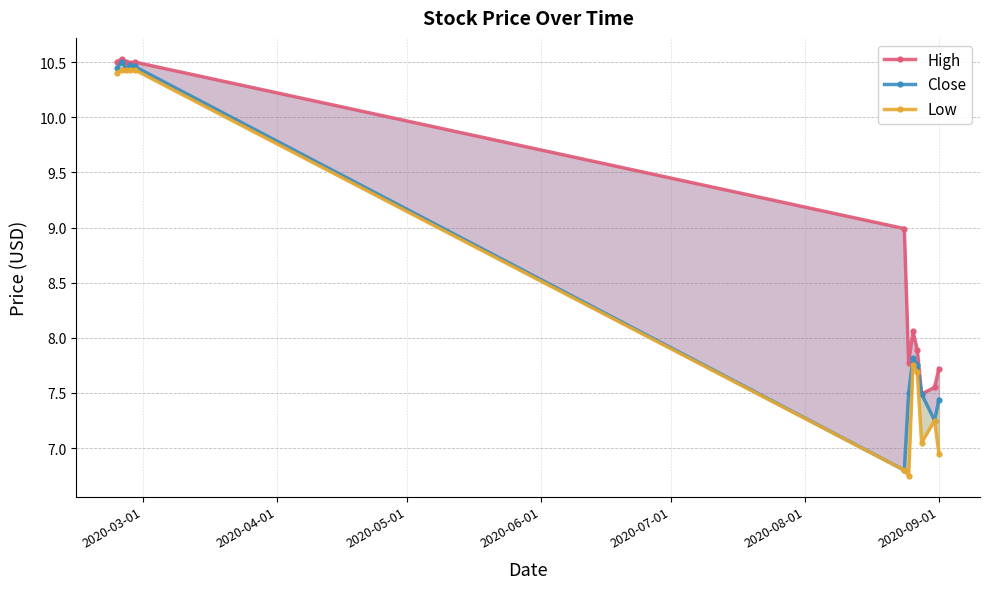

How many categories are shown in the chart?

12